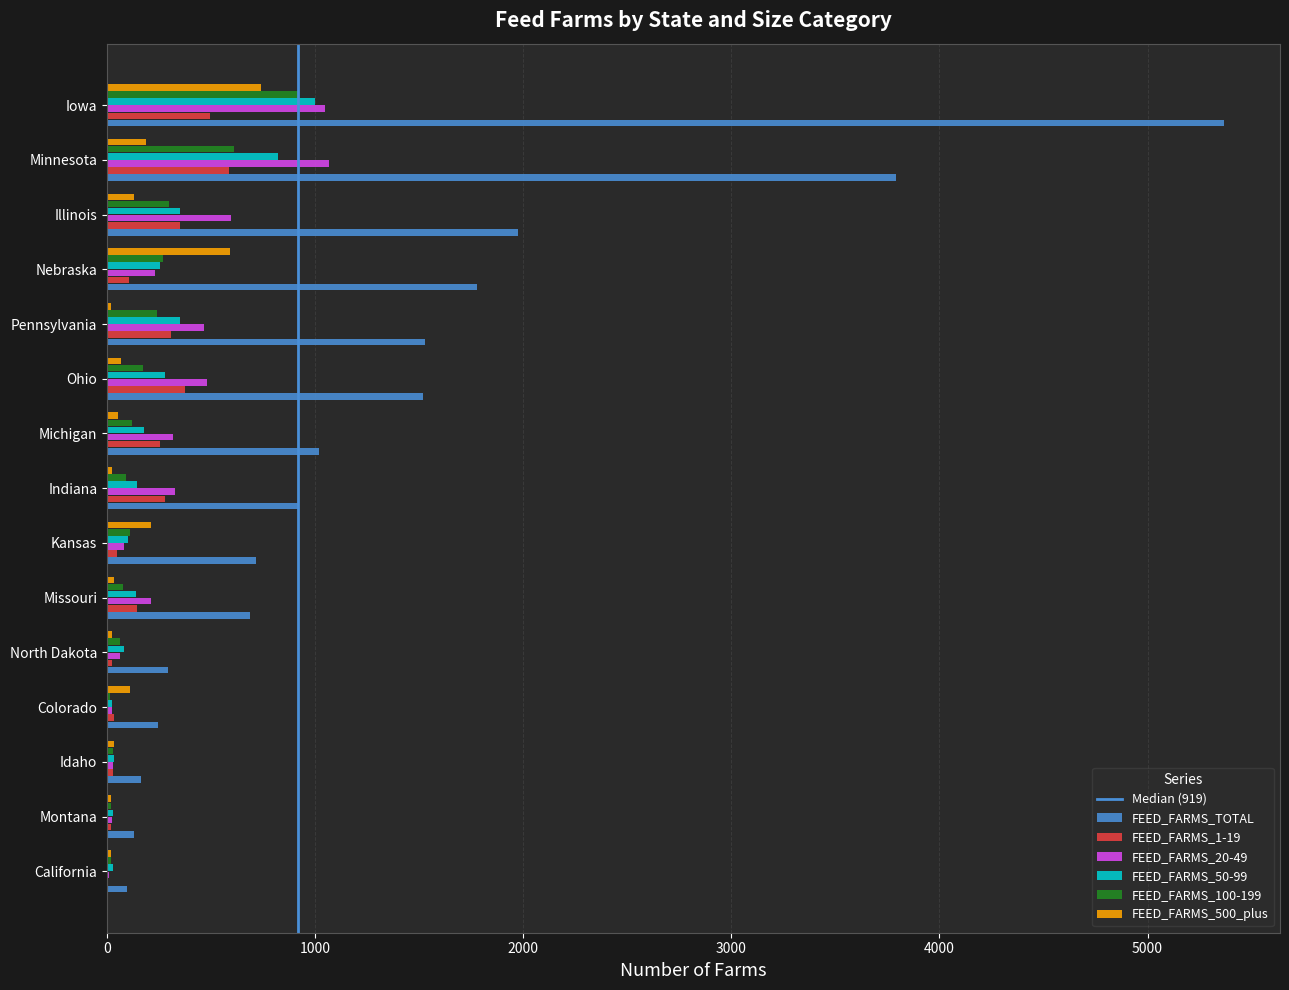

What is the average value of the FEED_FARMS_1-19 series?

203